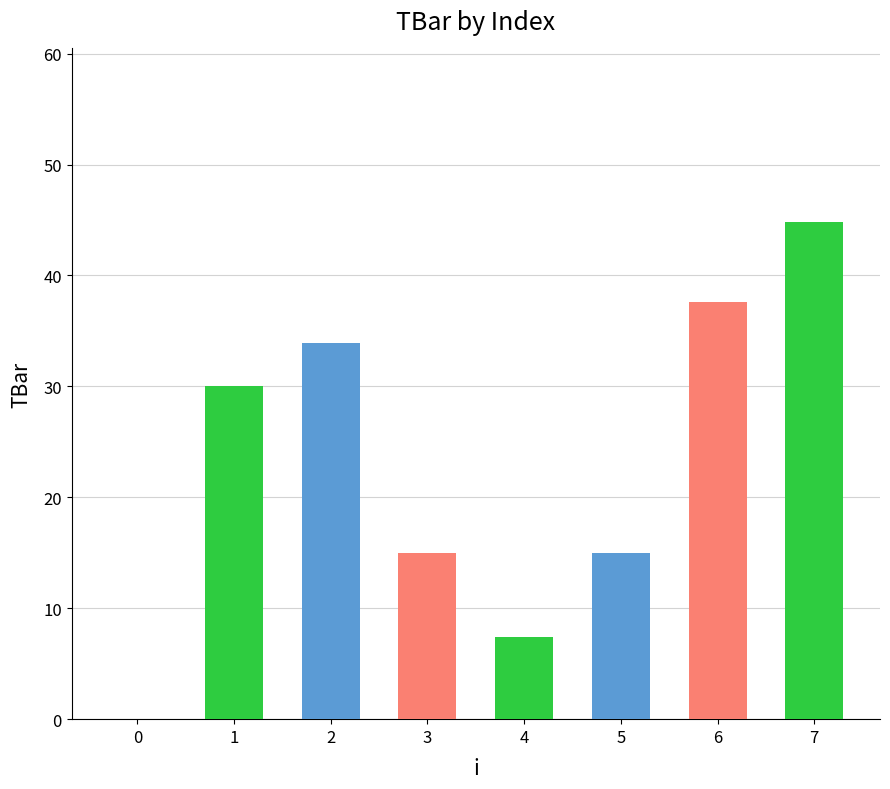

Are the bars horizontal?

No